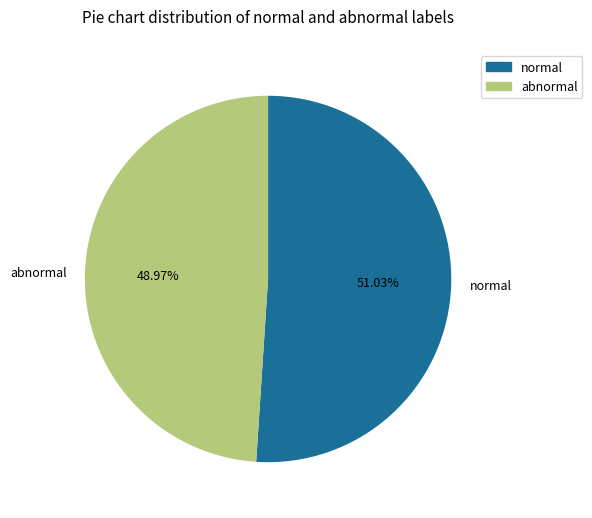

What is the smallest slice in the pie chart?

abnormal